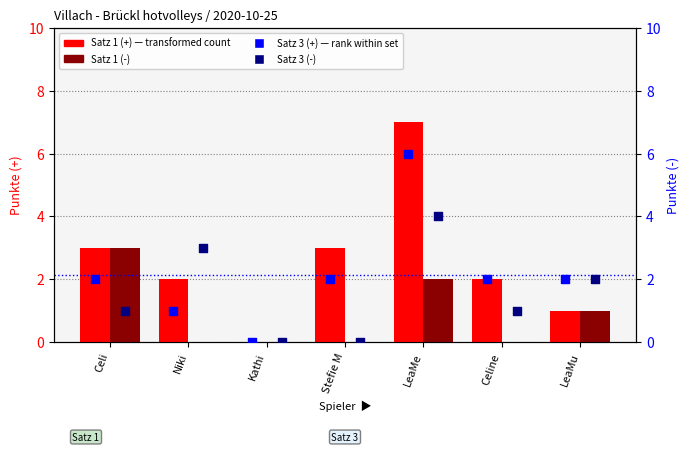

Which series has the largest total across all categories?

Satz 1 (+)